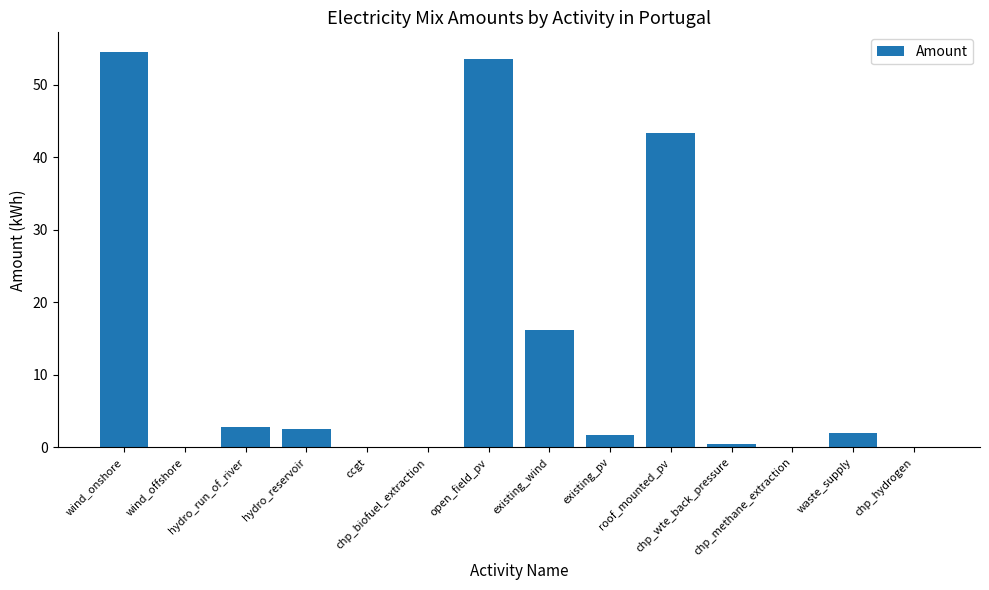

What is the sum of all values?

177.3